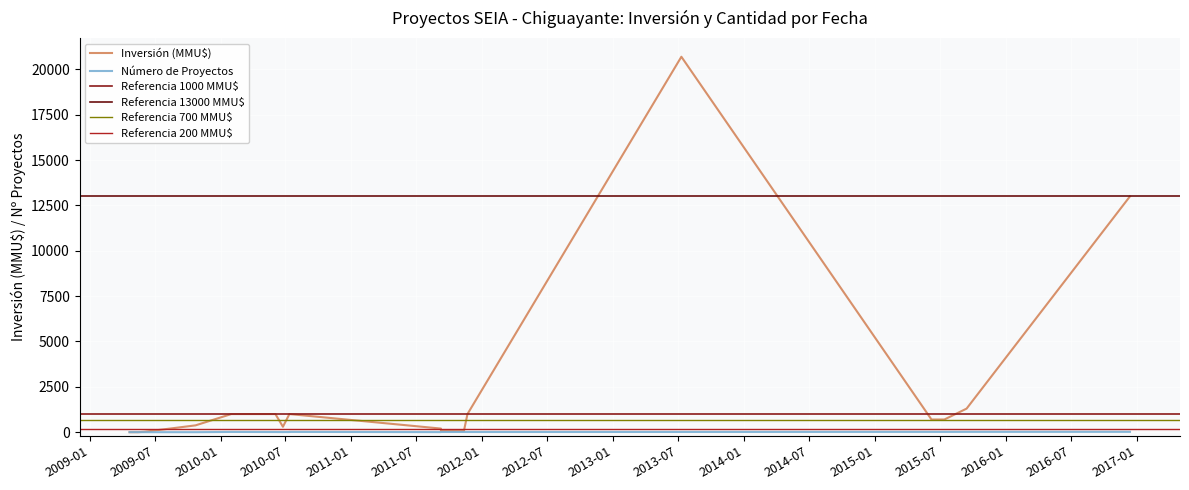

At how many categories does at least one series exceed 6705?

2